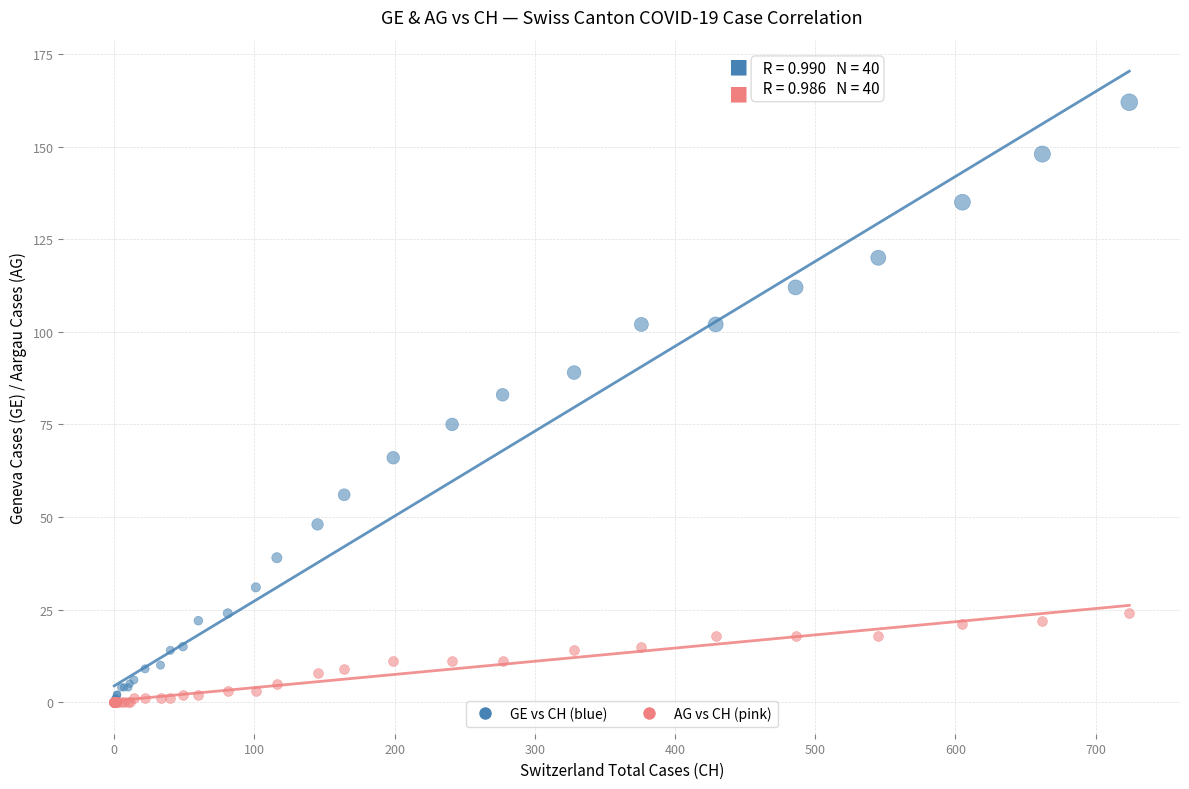

Across all series, what Y value is closest to 81?

83